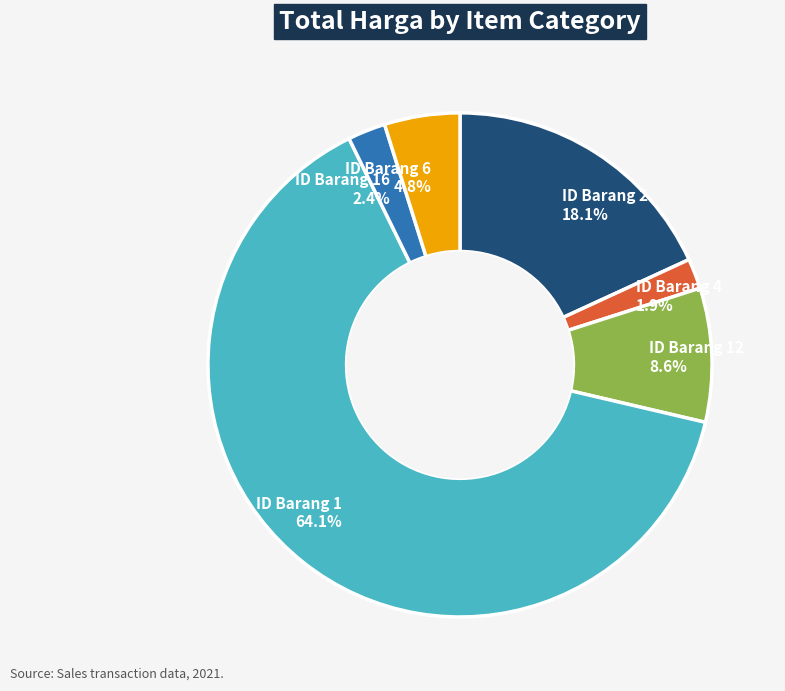

Which slice is the largest?

ID Barang 1